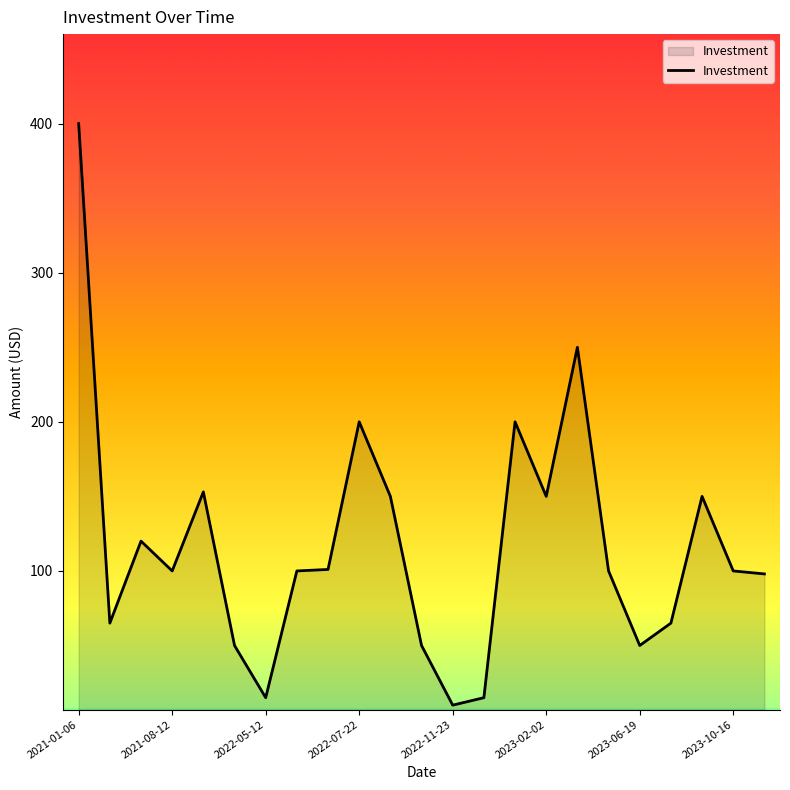

Does the chart have visible grid lines?

No